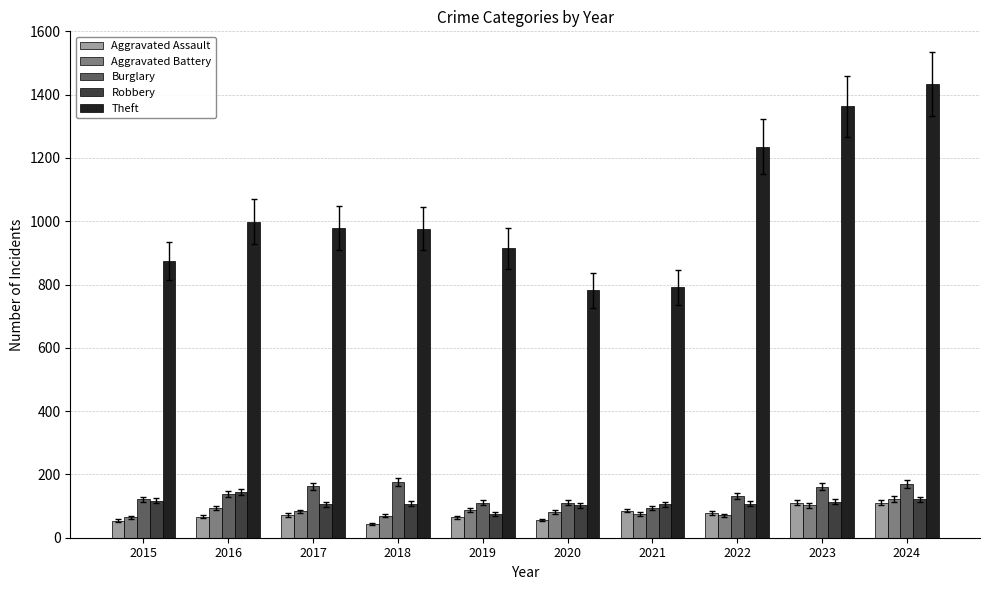

Which category has the highest value across all series?

2024